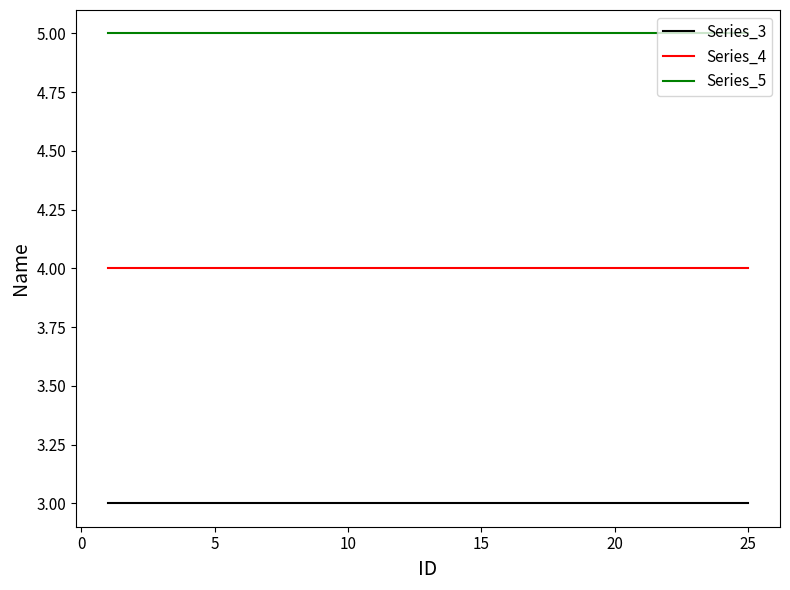

What is the smallest value displayed?

3